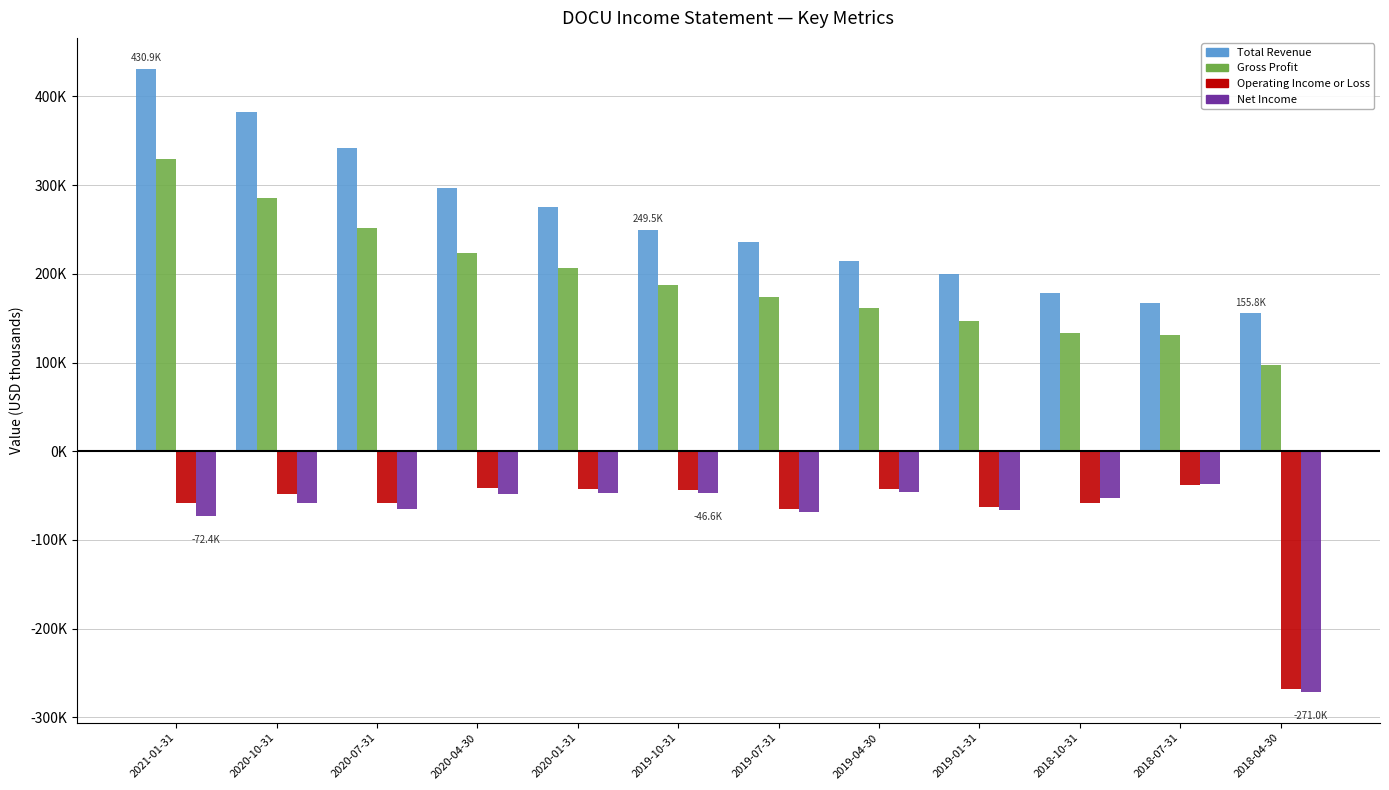

At which label does Total Revenue reach its minimum?

2018-04-30